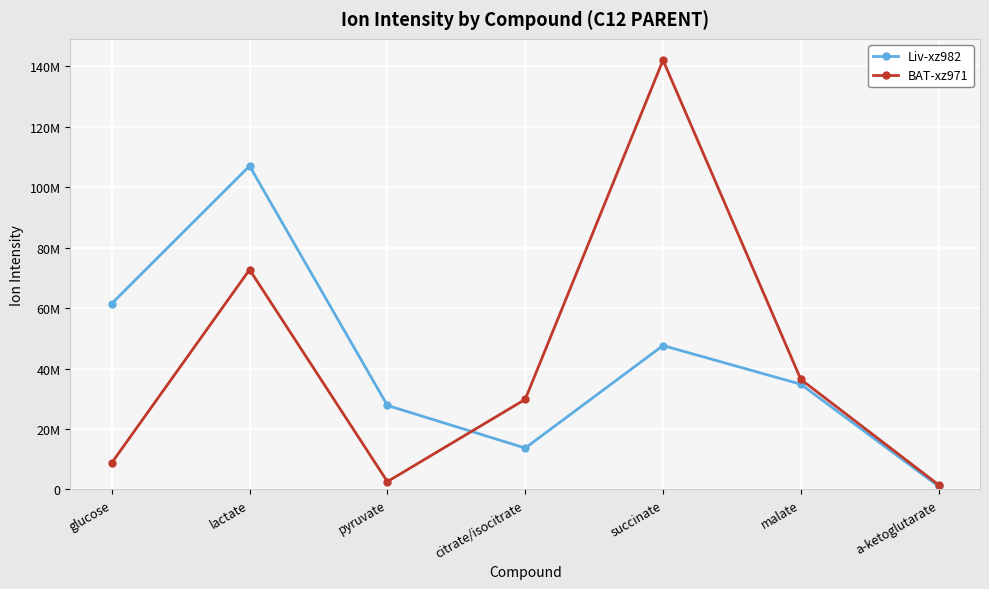

Does the chart have visible grid lines?

Yes